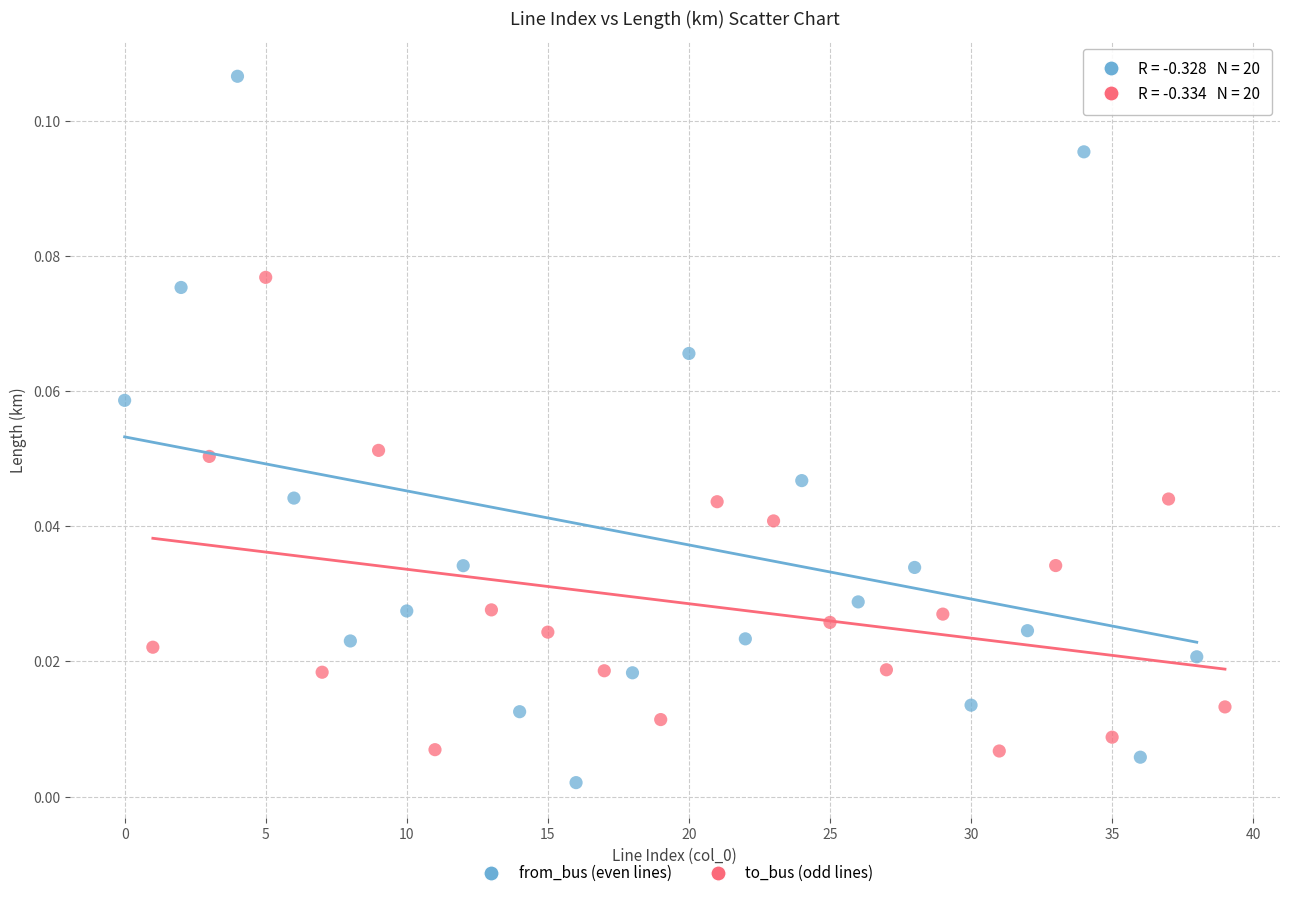

Which series contains the lowest Y value?

from_bus (even lines)